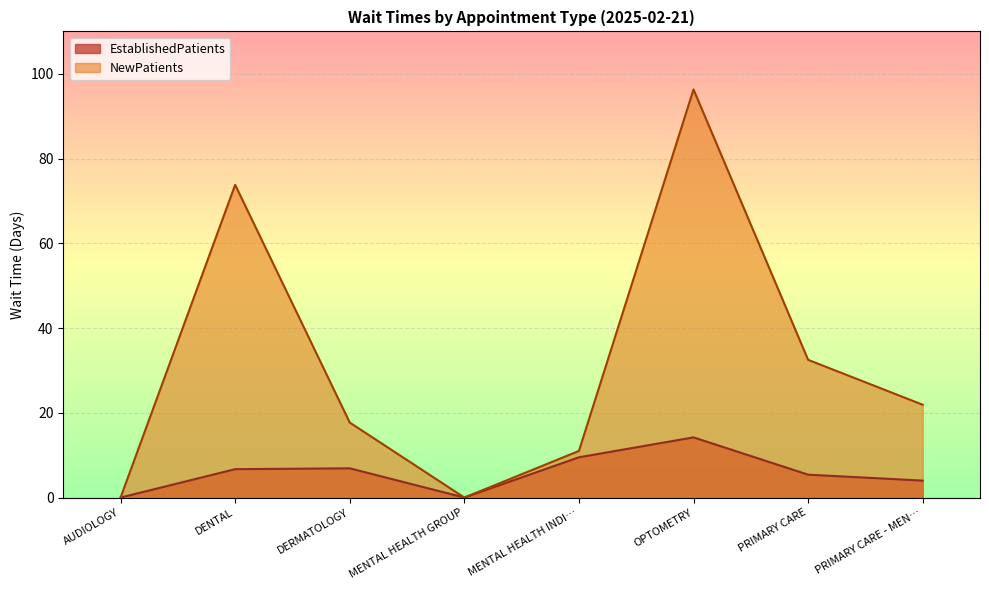

At which label does EstablishedPatients first exceed 6?

DENTAL